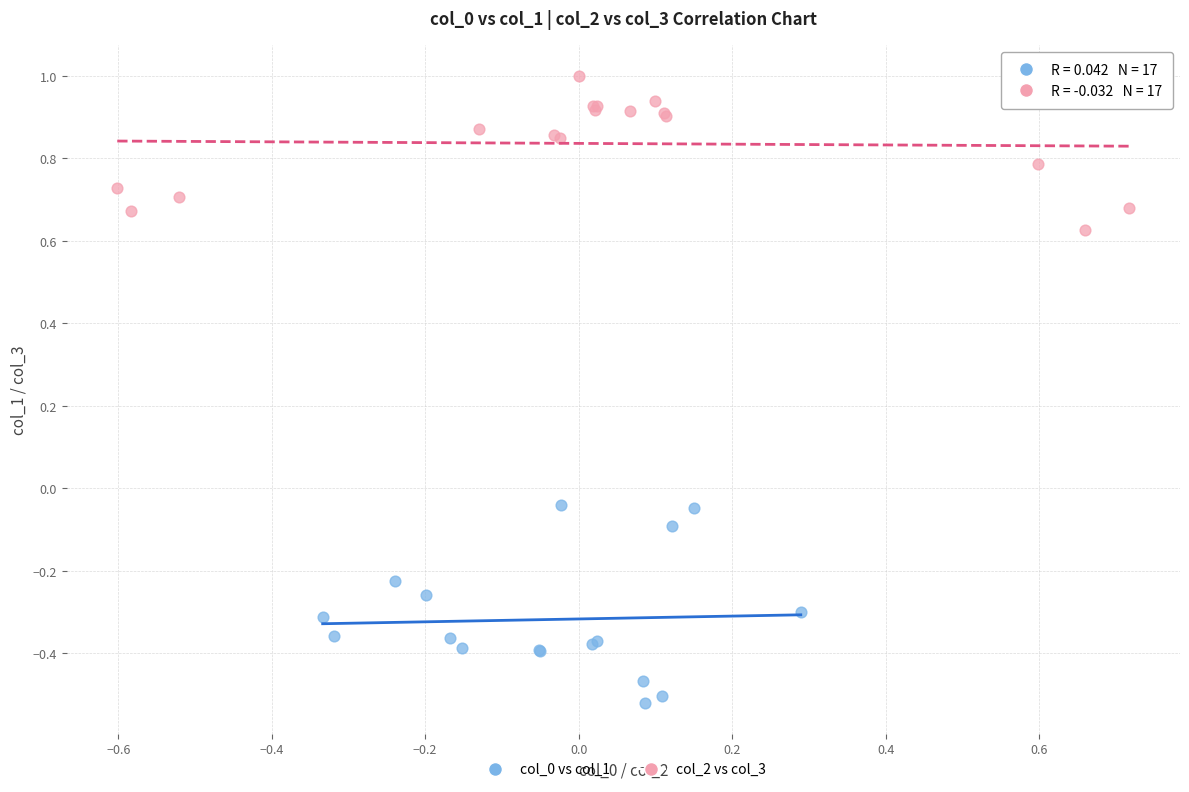

Which series reaches the maximum Y coordinate?

col_2 vs col_3